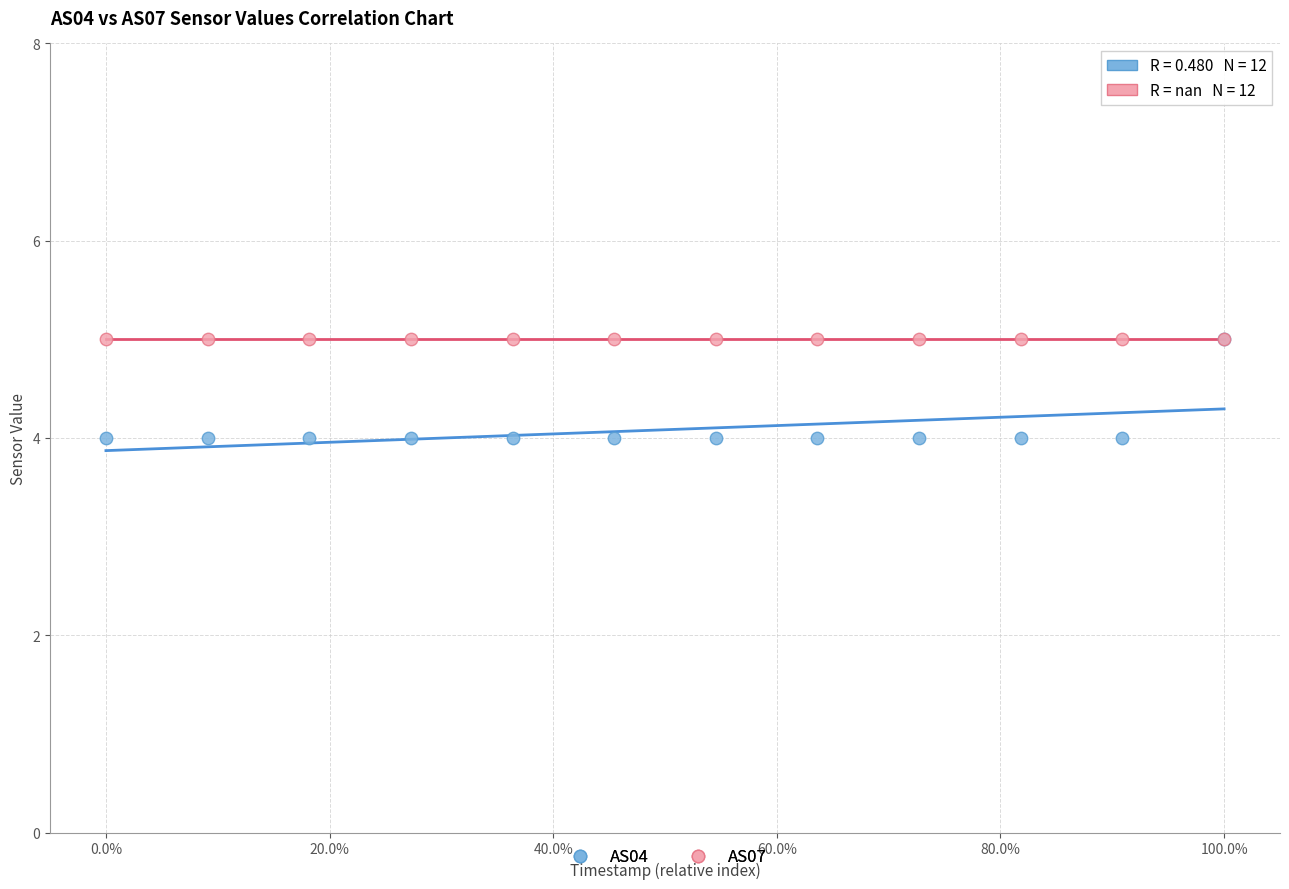

What are all the series names shown in the legend?

AS04, AS07